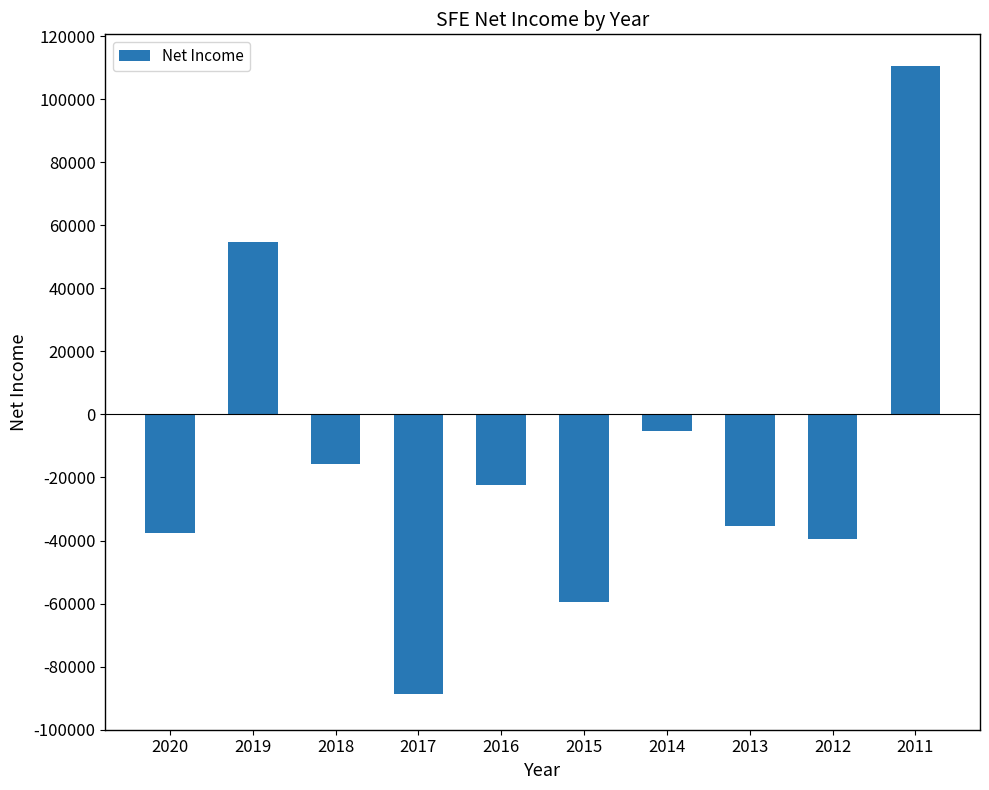

How many values are below zero?

8